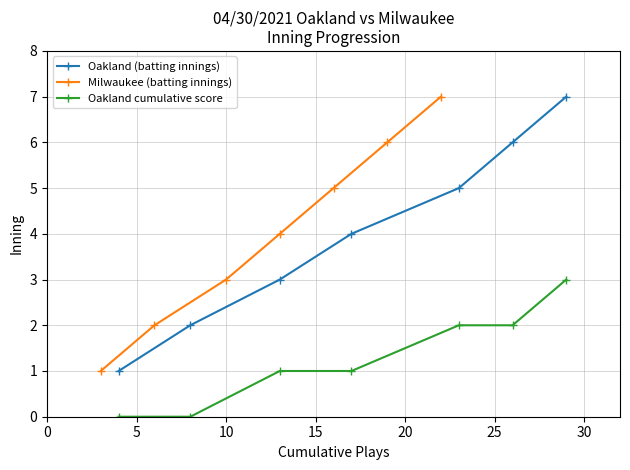

True or false: Oakland (batting innings) and Oakland cumulative score cross at least once.

False